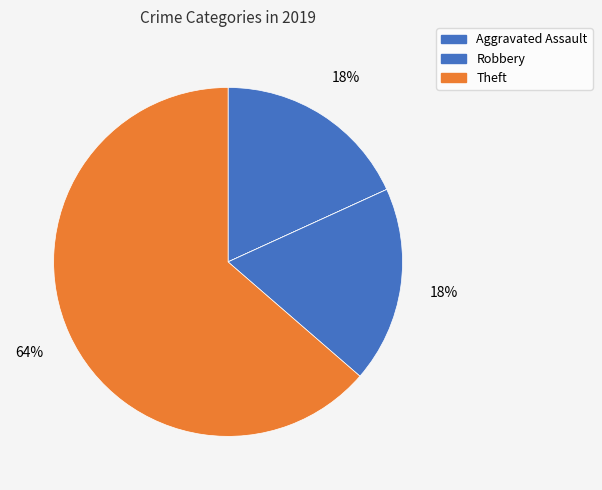

Is there a majority slice in this chart?

Yes